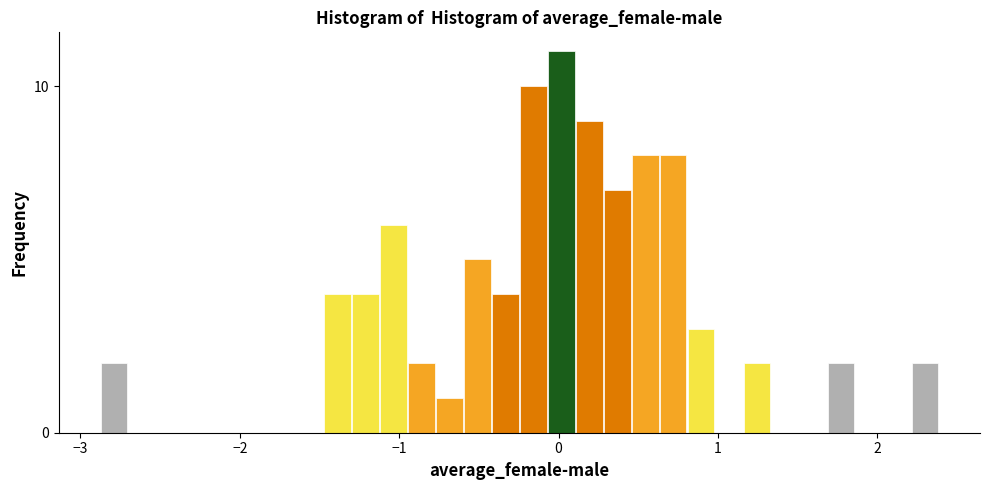

Around what value on the x-axis is the tallest bar? Give the approximate position of its centre, as read against the axis.

0.0